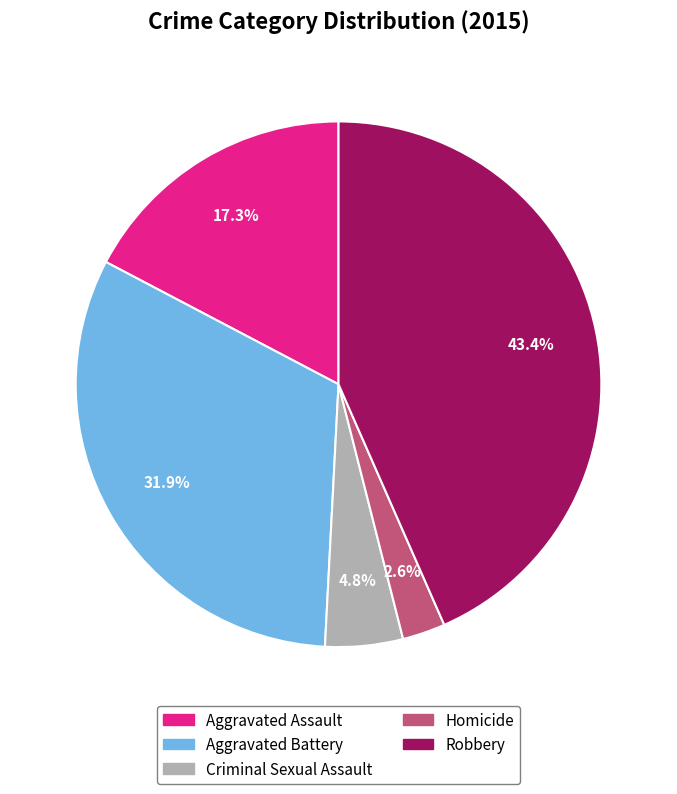

Is it true that Aggravated Assault is 17% of the pie?

True